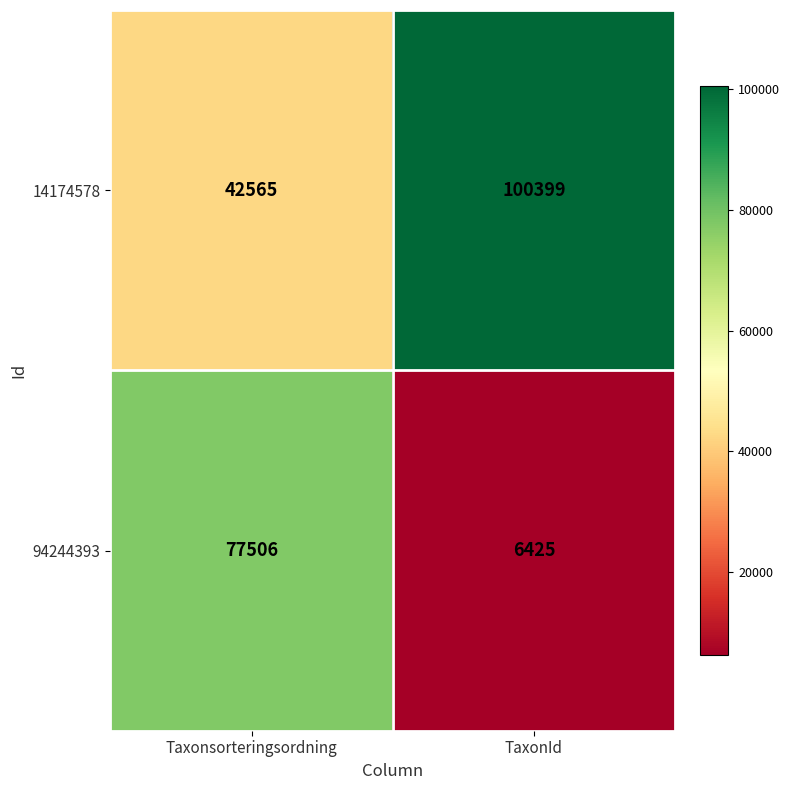

What is the approximate value of 14174578 at TaxonId?

100399